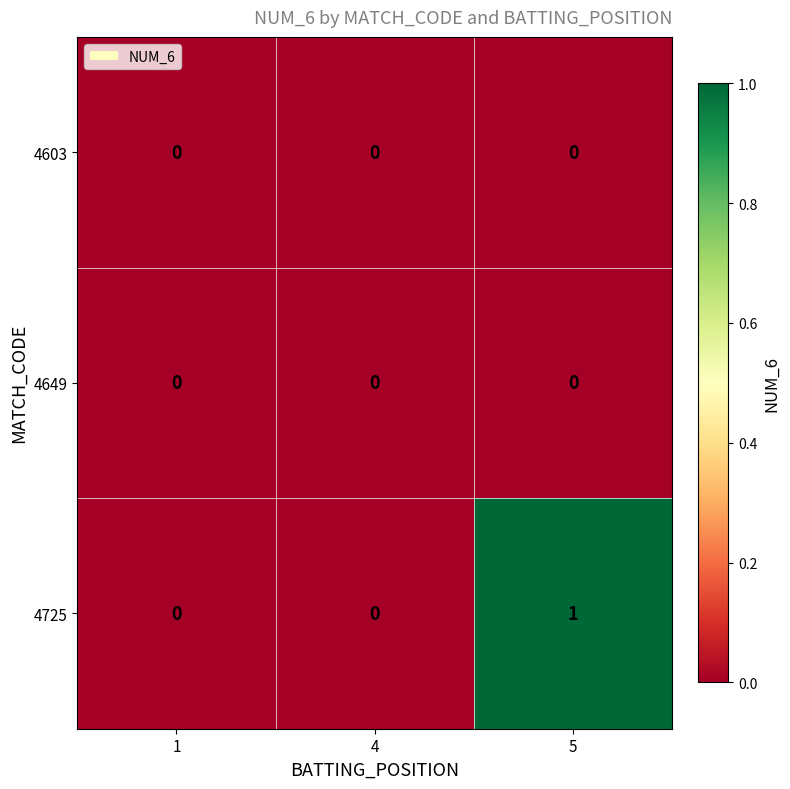

Which series has the largest total across all categories?

4725